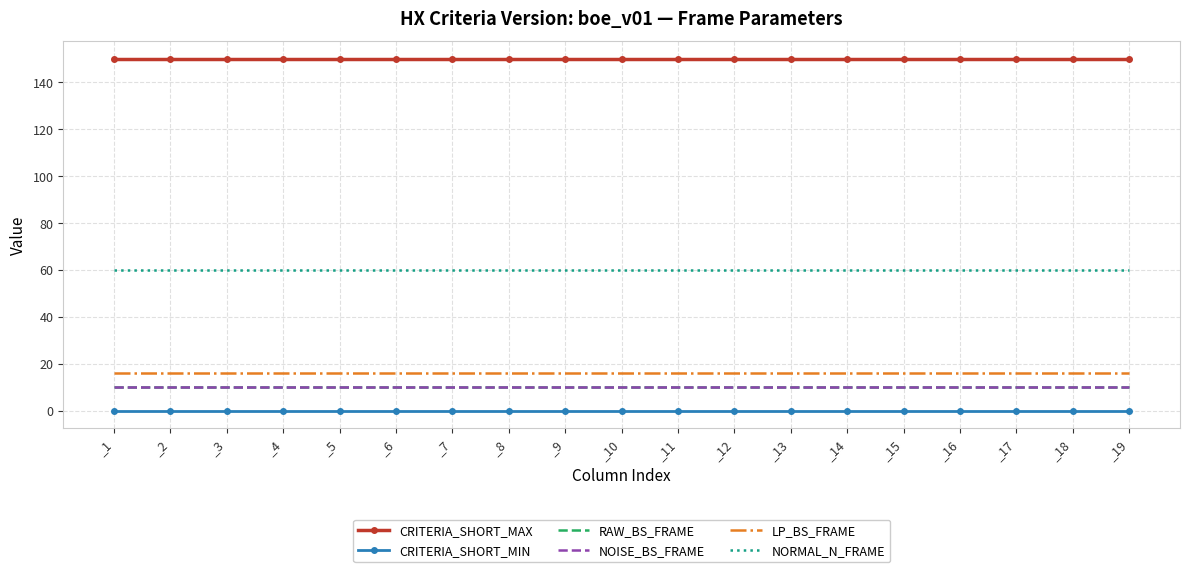

True or false: RAW_BS_FRAME has more than 1 interior local peaks.

False